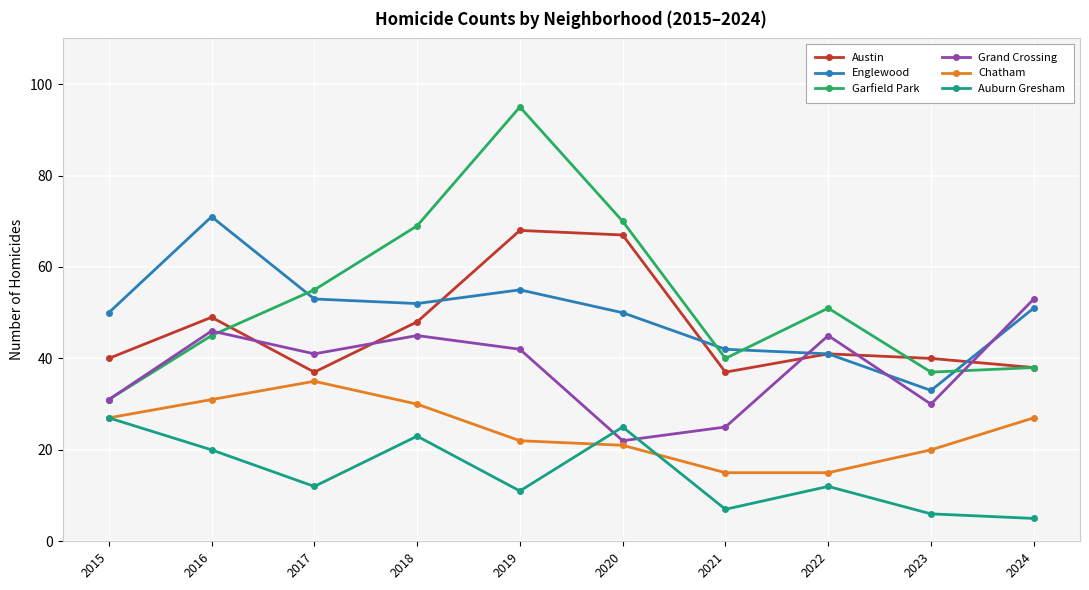

How many categories are shown in the chart?

10